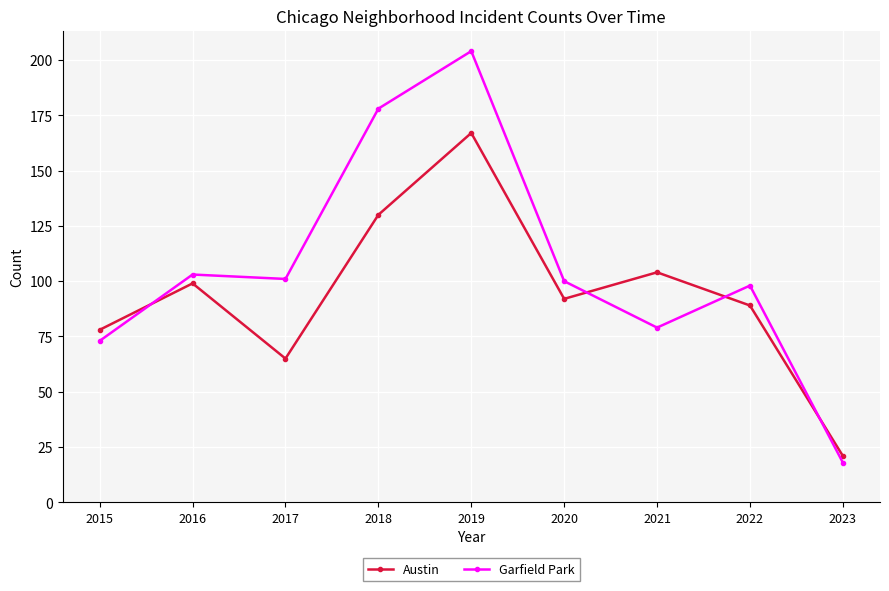

What is the maximum value shown in the chart?

204